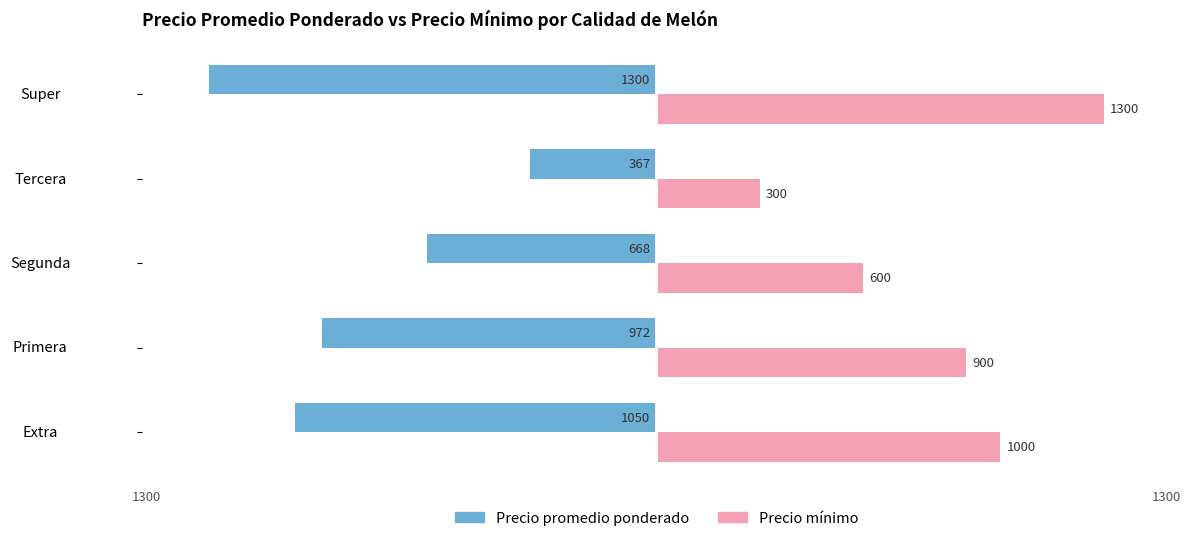

What is the difference between the highest and lowest values at Primera?

1872